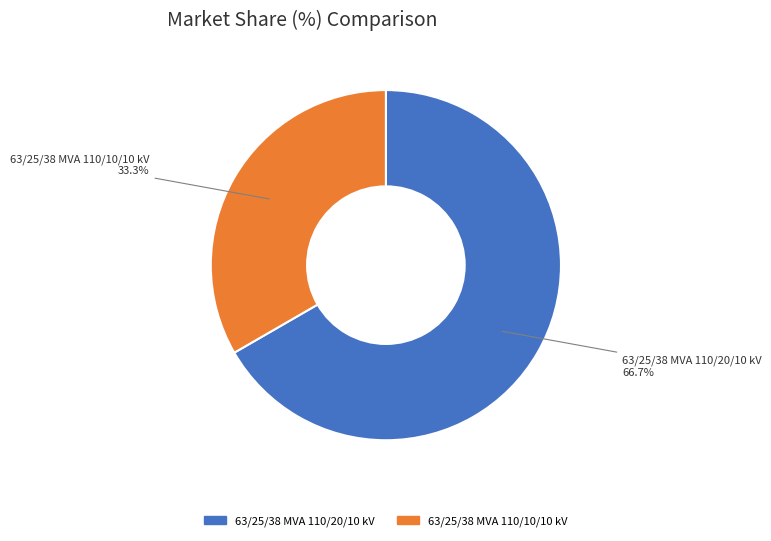

To the nearest percent, what percentage of the pie is 63/25/38 MVA 110/10/10 kV?

33%